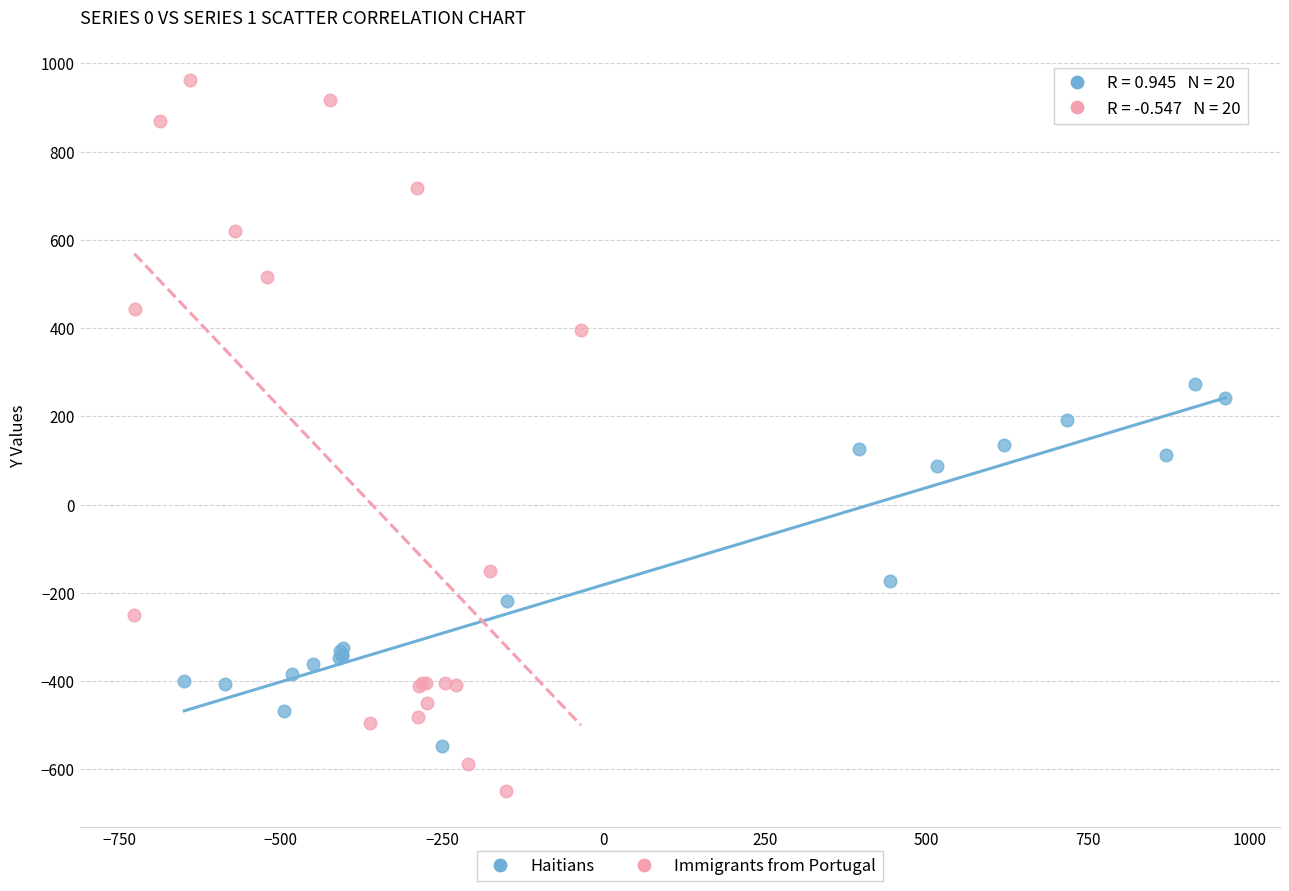

Which series reaches the minimum Y coordinate?

Immigrants from Portugal